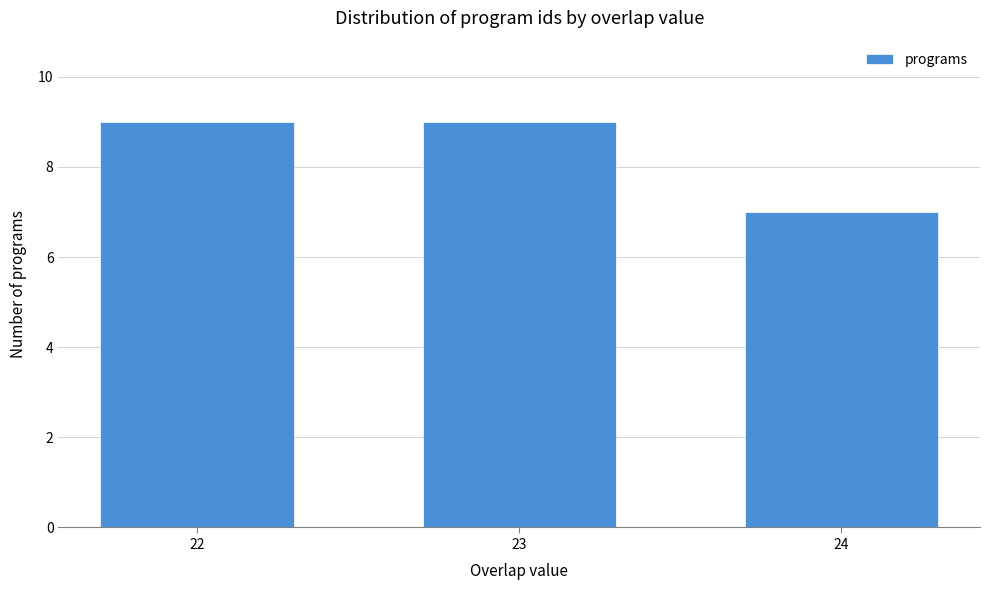

Reading left to right, transcribe all the data shown in this chart.

22=9	23=9	24=7